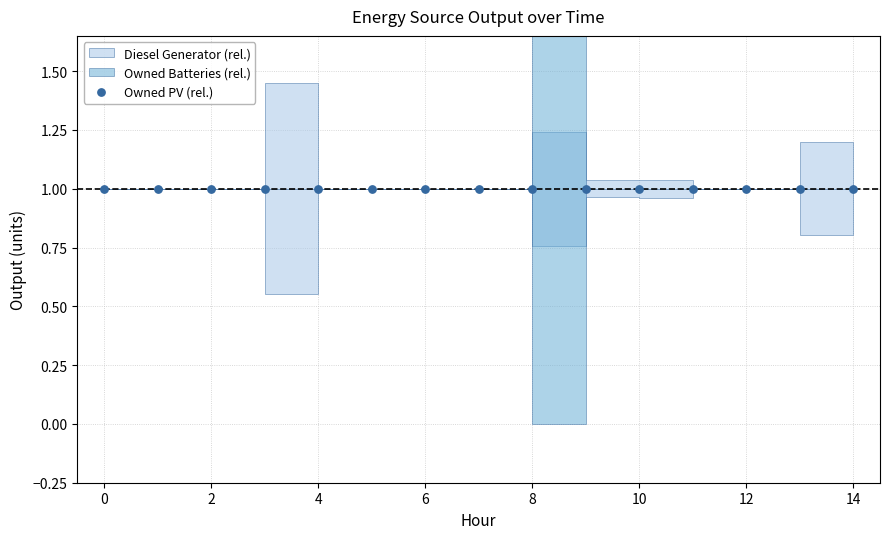

Which series reaches the maximum Y coordinate?

Owned Batteries